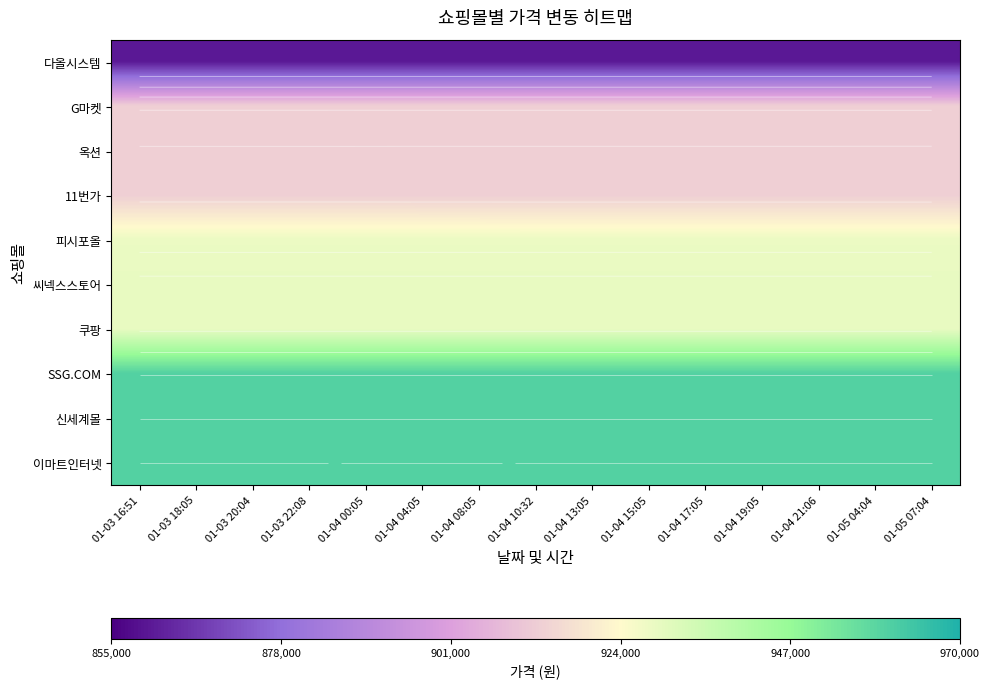

How many series are shown in this chart?

10